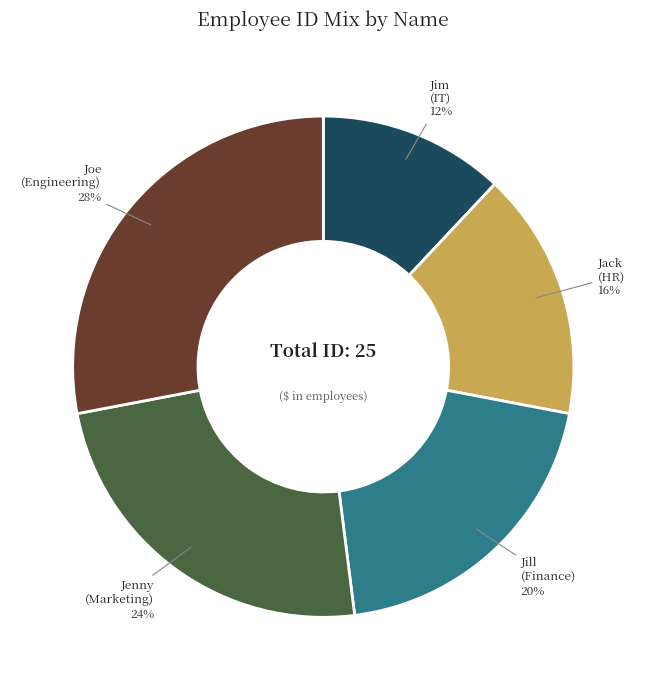

Do Joe and Jack together represent more than half of the pie?

No